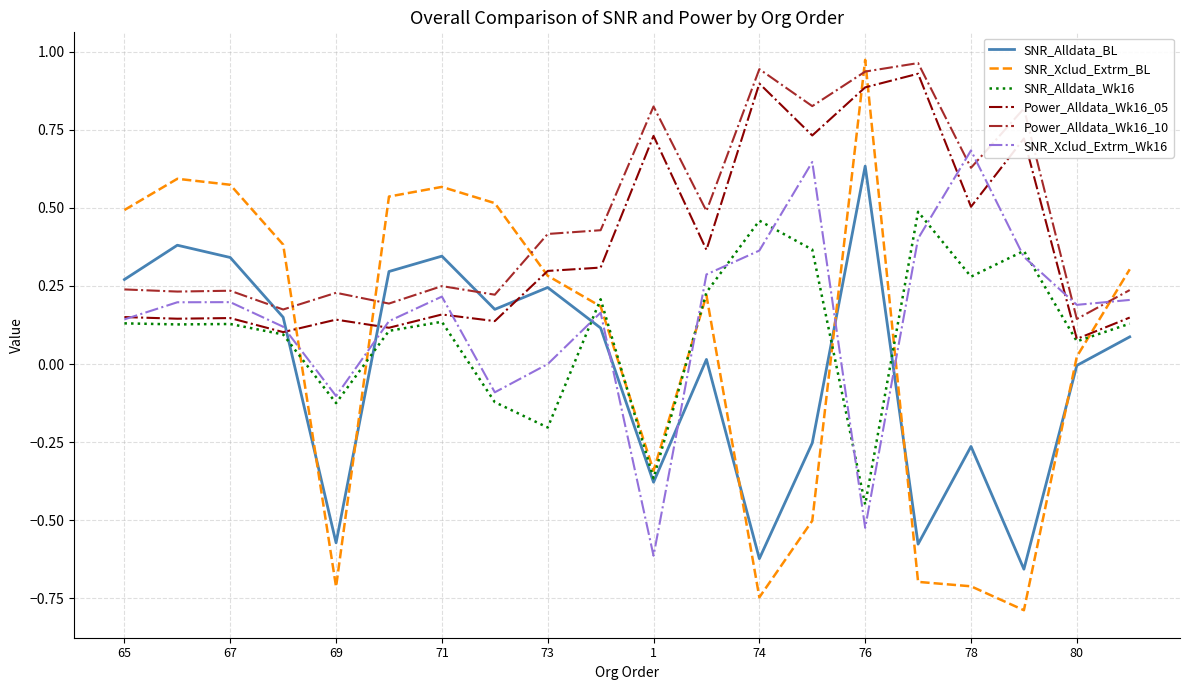

In Power_Alldata_Wk16_05, how many points are lower than both neighbors (excluding endpoints)?

8